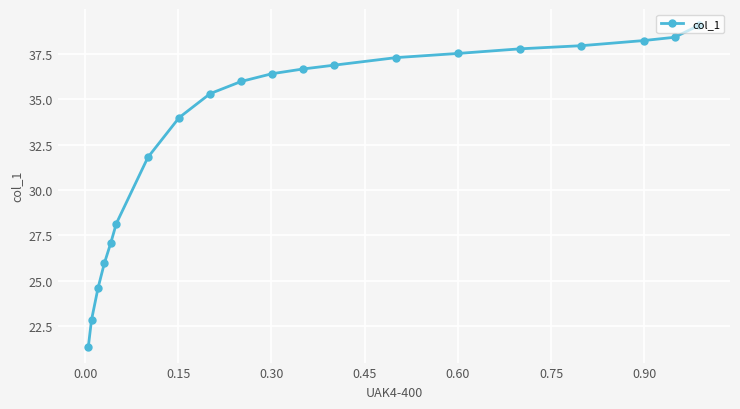

What is the value of the 12th point from the left?

36.7